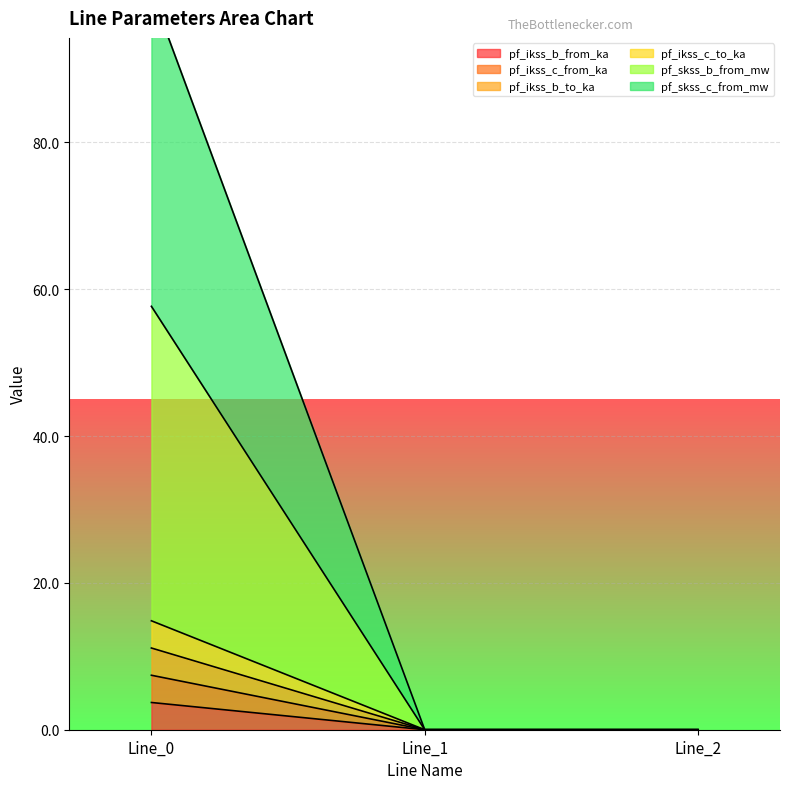

How many values in the pf_ikss_c_from_ka series exceed 0?

1